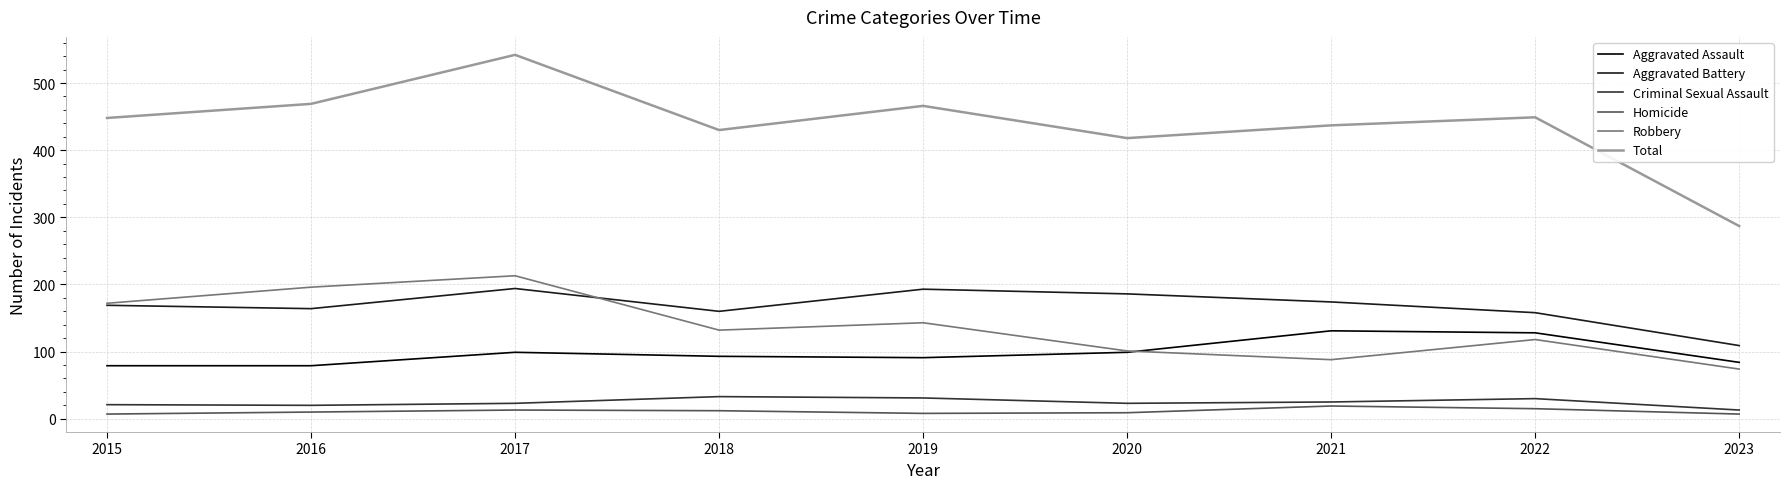

At which category does the chart reach its peak across all series?

2017